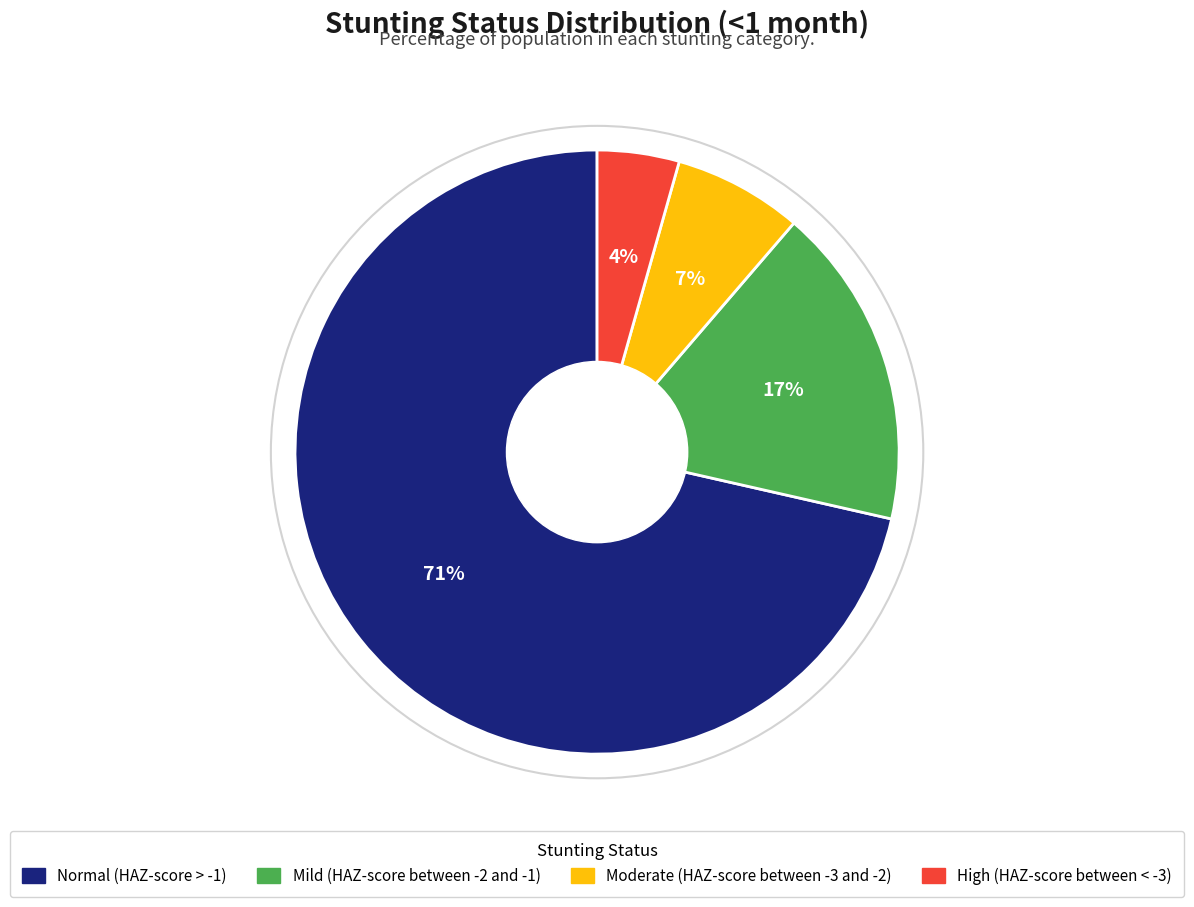

To the nearest percent, what portion does Moderate (HAZ-score between -3 and -2) represent?

7%